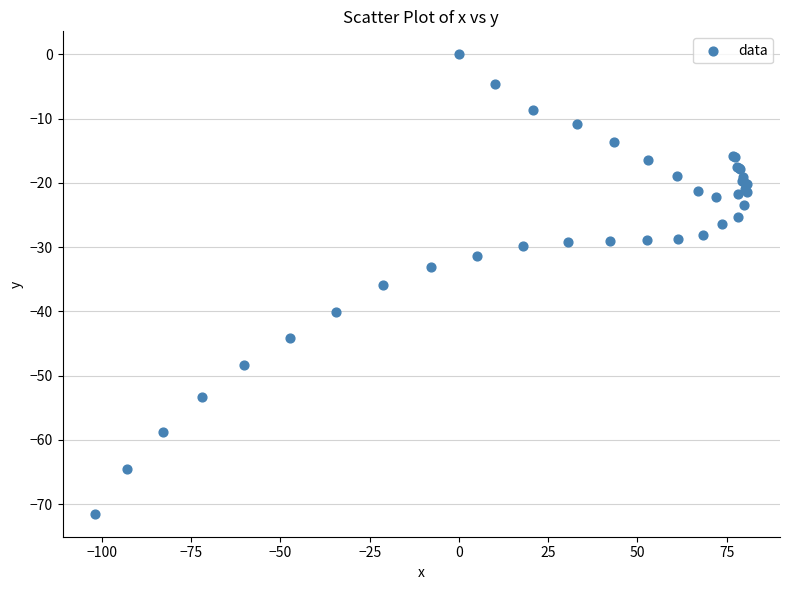

What Y value in the scatter plot is closest to -35?

-35.9